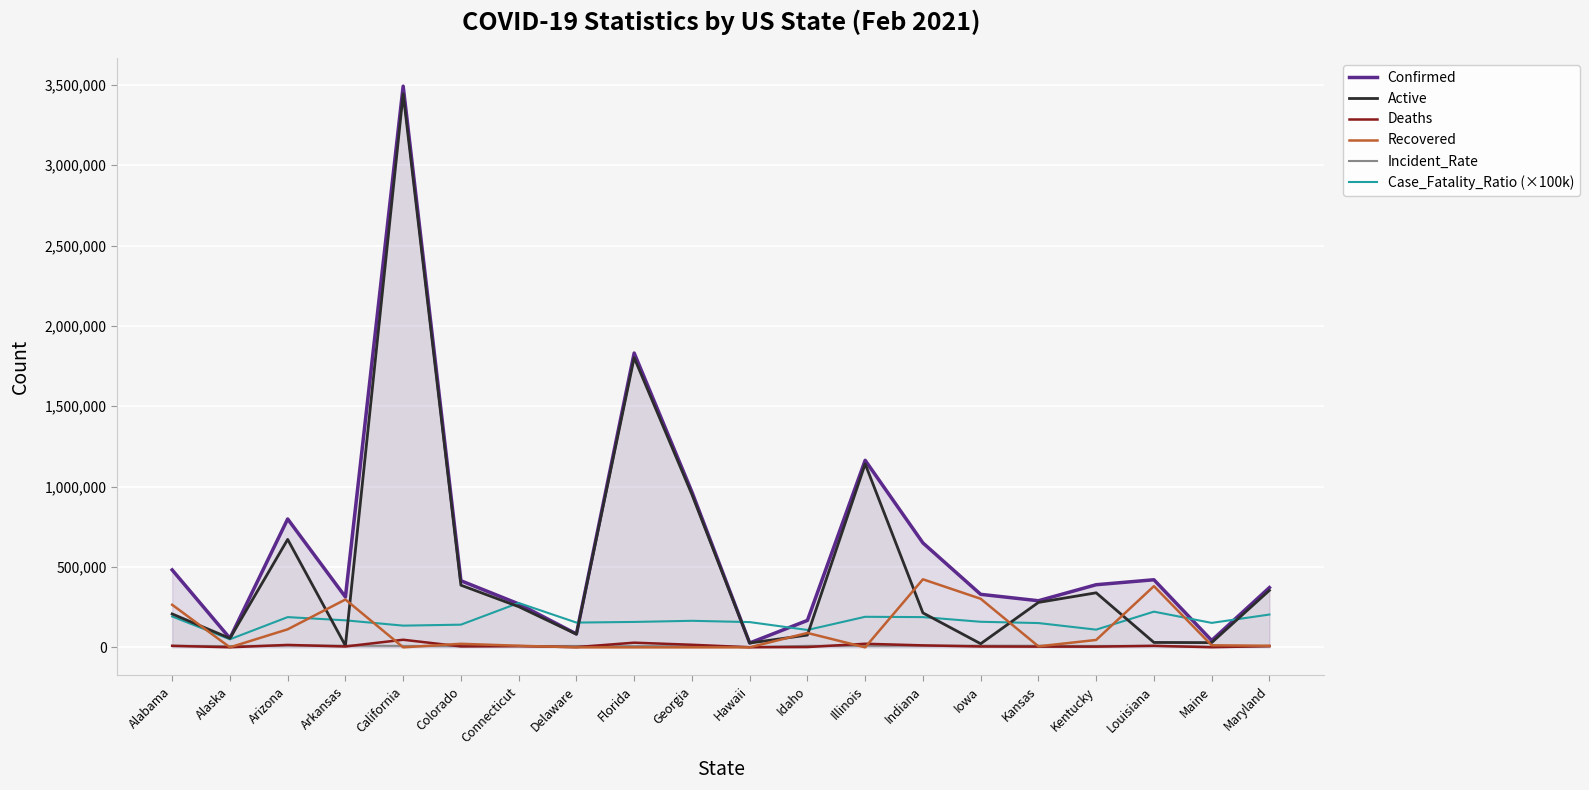

True or false: Recovered has more than 0 interior local peaks.

True